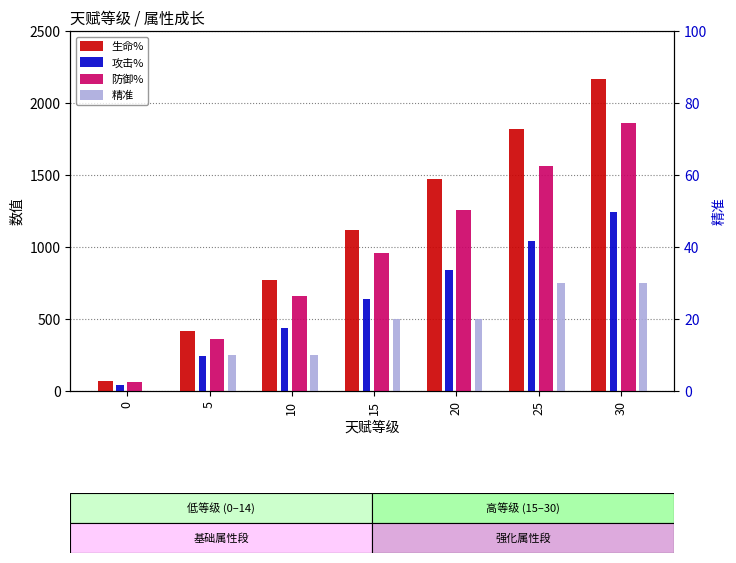

Read the 精准 value at 5.

250